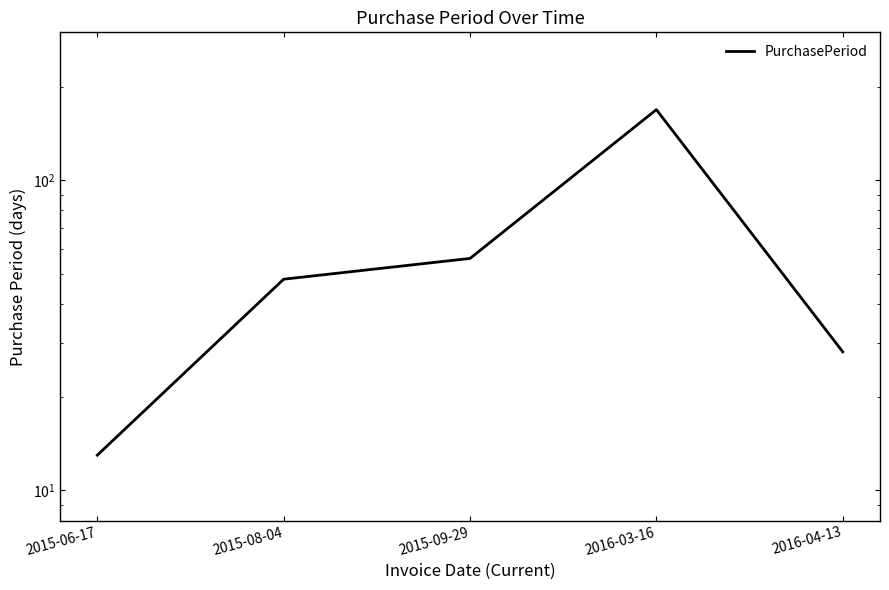

Which category has the lowest value across all series?

2015-06-17